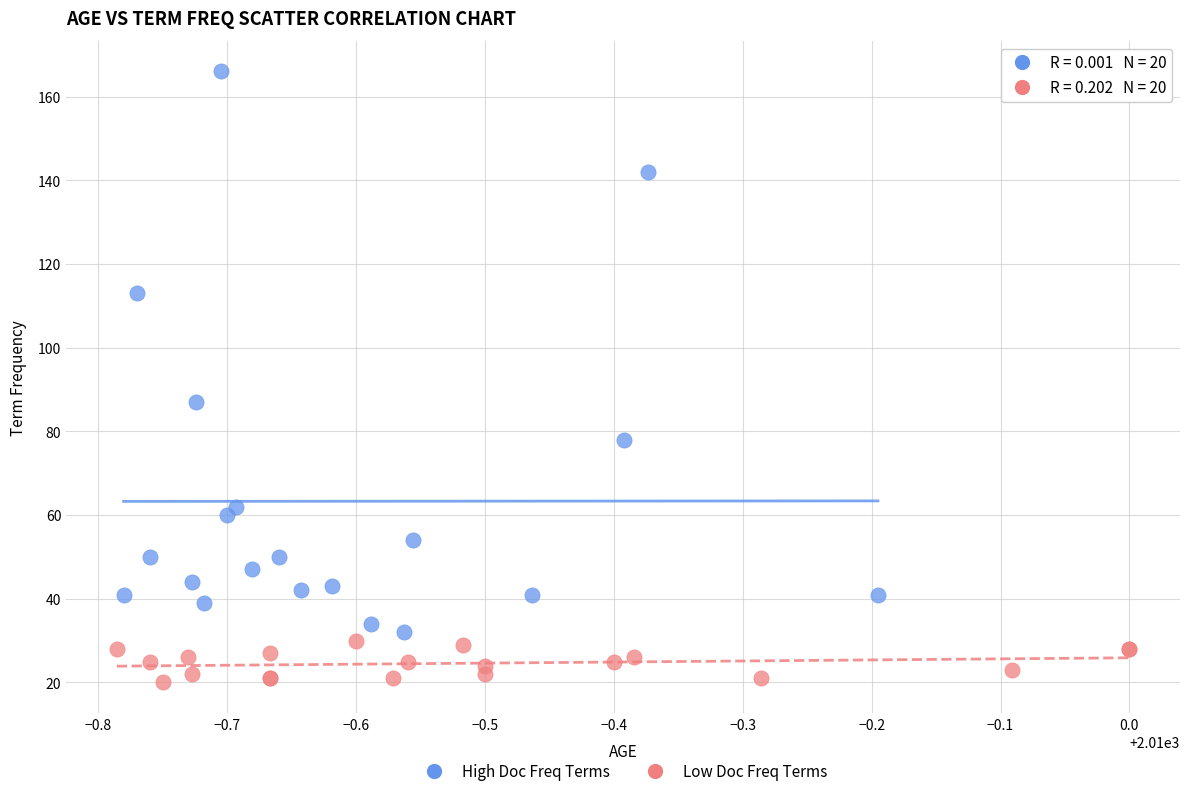

Which series has the largest Y range (max minus min)?

High Doc Freq Terms